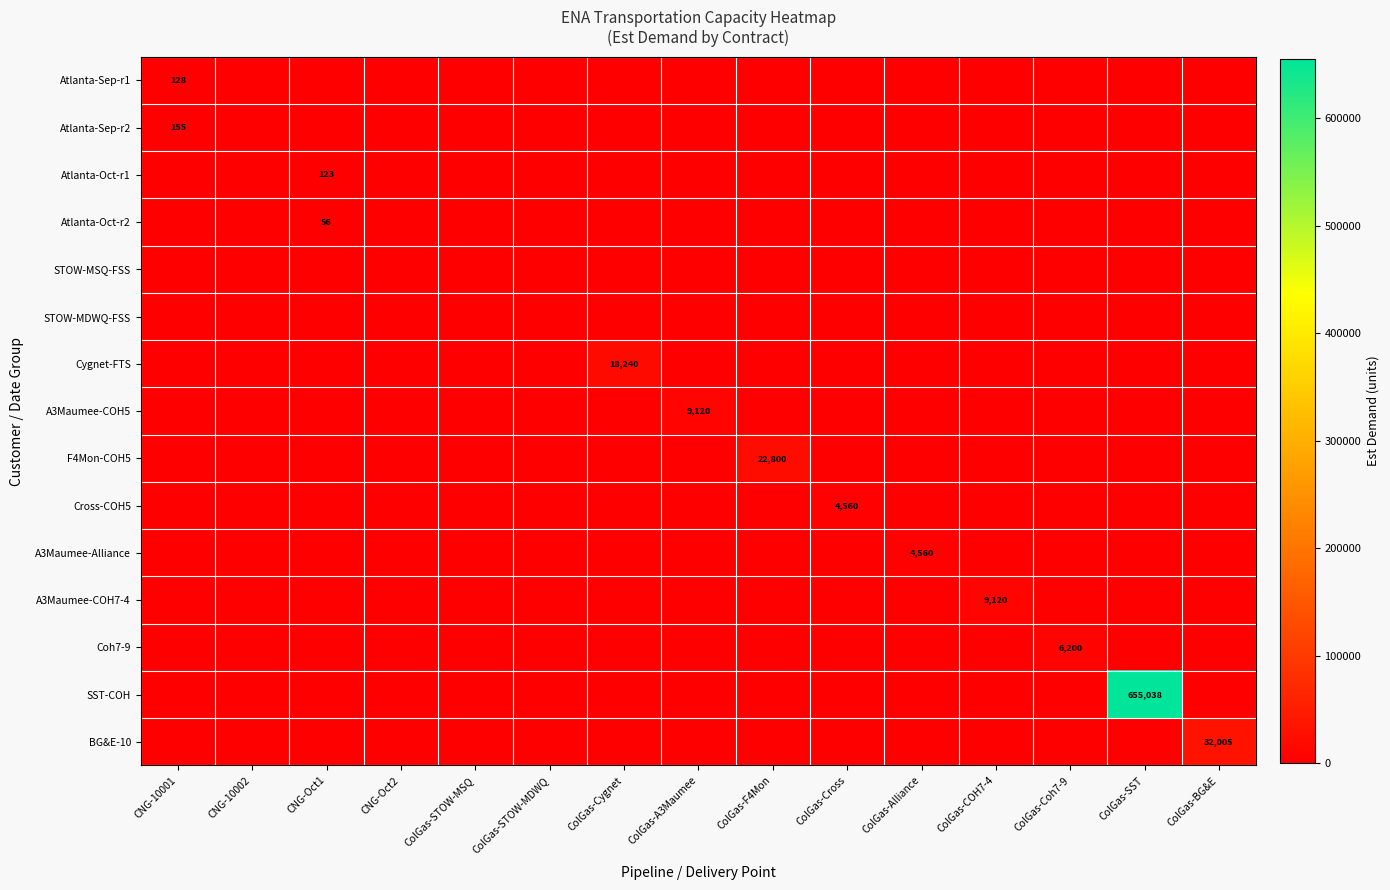

The value of A3Maumee-COH7-4 at ColGas-COH7-4 is 9120. True or false?

True